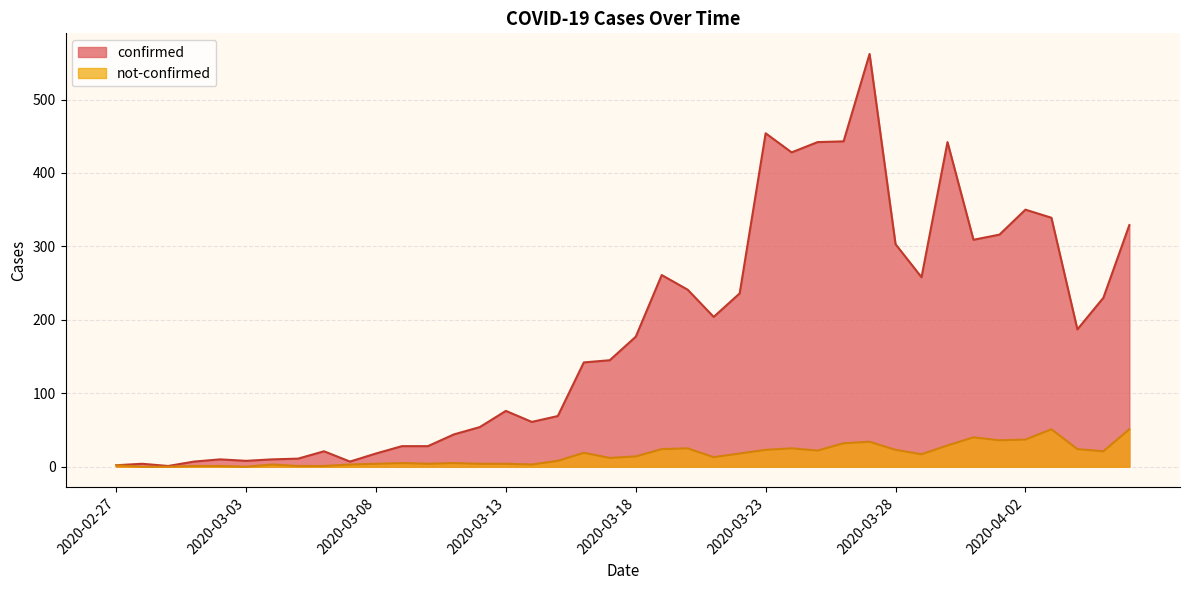

Reading right to left, extract all data points from this chart.

confirmed: 2020-04-06=329	2020-04-05=230	2020-04-04=187	2020-04-03=339	2020-04-02=350	2020-04-01=316	2020-03-31=309	2020-03-30=442	2020-03-29=258	2020-03-28=303	2020-03-27=562	2020-03-26=443	2020-03-25=442	2020-03-24=428	2020-03-23=454	2020-03-22=236	2020-03-21=204	2020-03-20=241	2020-03-19=261	2020-03-18=177	2020-03-17=145	2020-03-16=142	2020-03-15=69	2020-03-14=61	2020-03-13=76	2020-03-12=54	2020-03-11=44	2020-03-10=28	2020-03-09=28	2020-03-08=18	2020-03-07=7	2020-03-06=21	2020-03-05=11	2020-03-04=10	2020-03-03=8	2020-03-02=10	2020-03-01=7	2020-02-29=1	2020-02-28=4	2020-02-27=2
not-confirmed: 2020-04-06=51	2020-04-05=21	2020-04-04=24	2020-04-03=51	2020-04-02=37	2020-04-01=36	2020-03-31=40	2020-03-30=29	2020-03-29=17	2020-03-28=23	2020-03-27=34	2020-03-26=32	2020-03-25=22	2020-03-24=25	2020-03-23=23	2020-03-22=18	2020-03-21=13	2020-03-20=25	2020-03-19=24	2020-03-18=14	2020-03-17=12	2020-03-16=19	2020-03-15=8	2020-03-14=3	2020-03-13=4	2020-03-12=4	2020-03-11=5	2020-03-10=4	2020-03-09=5	2020-03-08=4	2020-03-07=3	2020-03-06=1	2020-03-05=1	2020-03-04=3	2020-03-03=0	2020-03-02=1	2020-03-01=1	2020-02-29=0	2020-02-28=0	2020-02-27=2